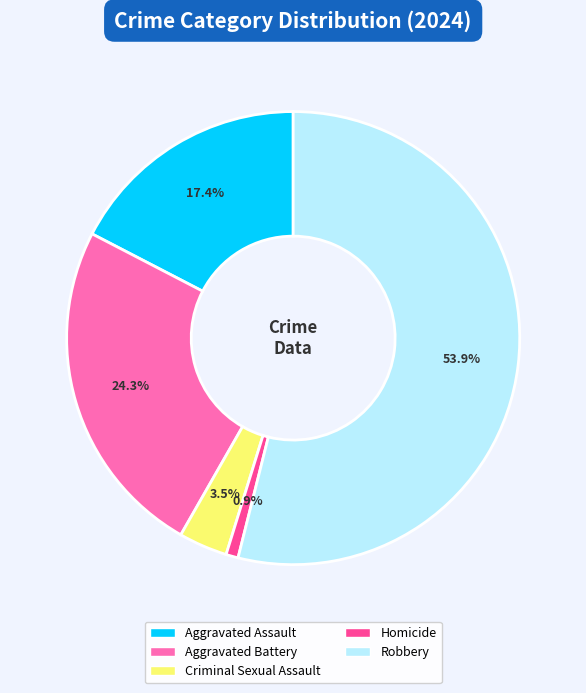

Does any single category account for the majority?

Yes